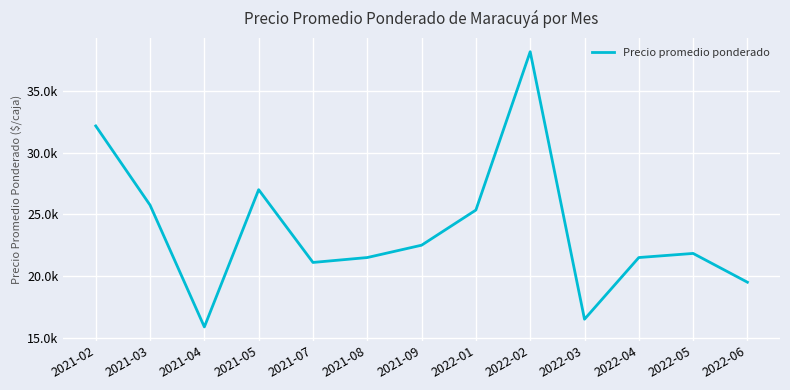

Does the chart have visible grid lines?

Yes